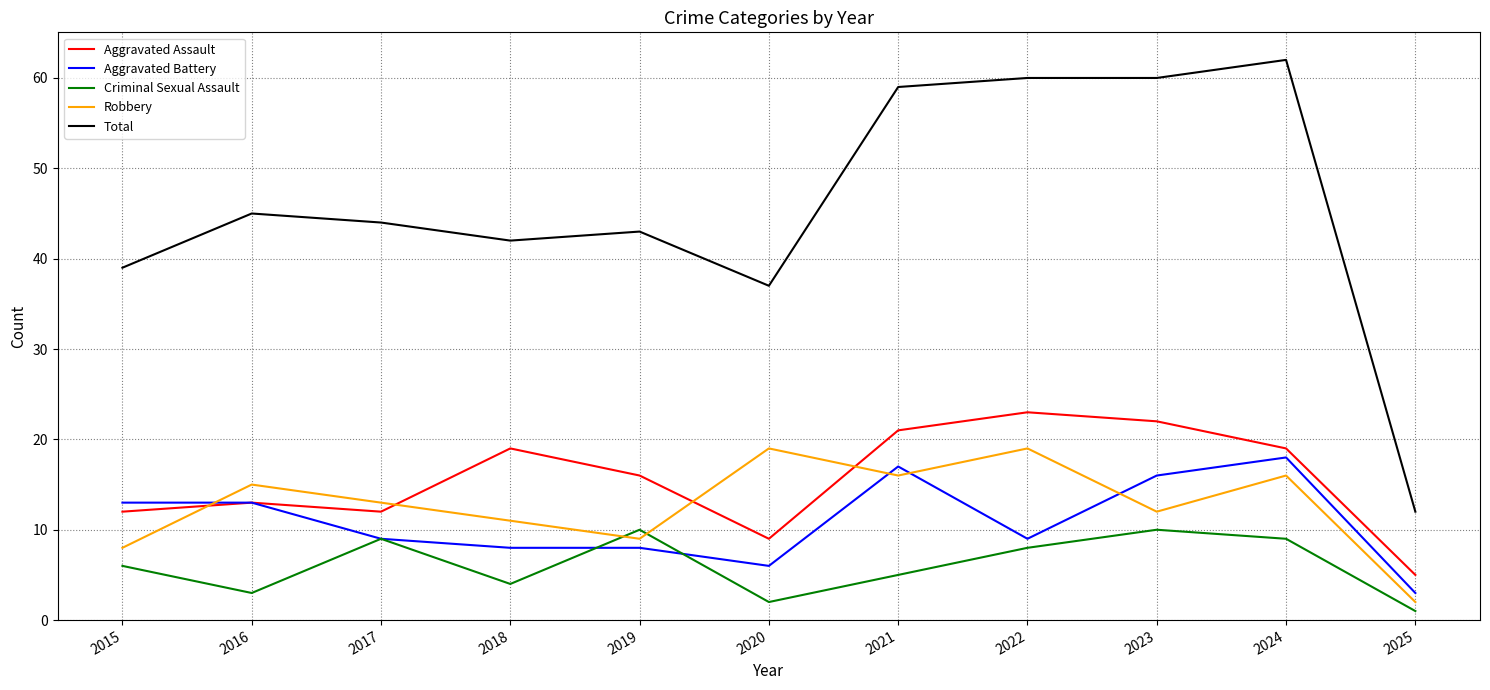

True or false: Total and Robbery intersect in this chart.

False